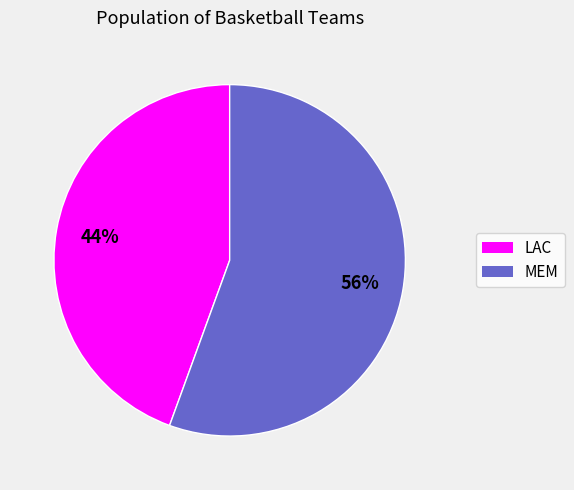

What percentage is the MEM slice, to the nearest percent?

56%